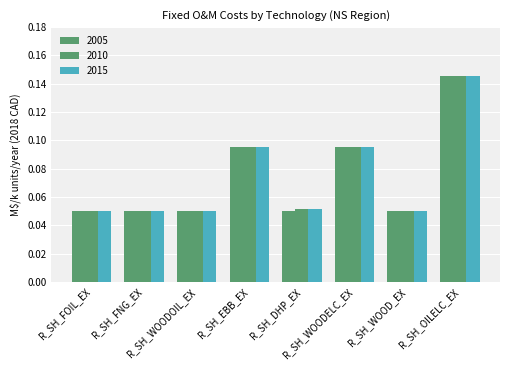

How many groups of bars are there?

8